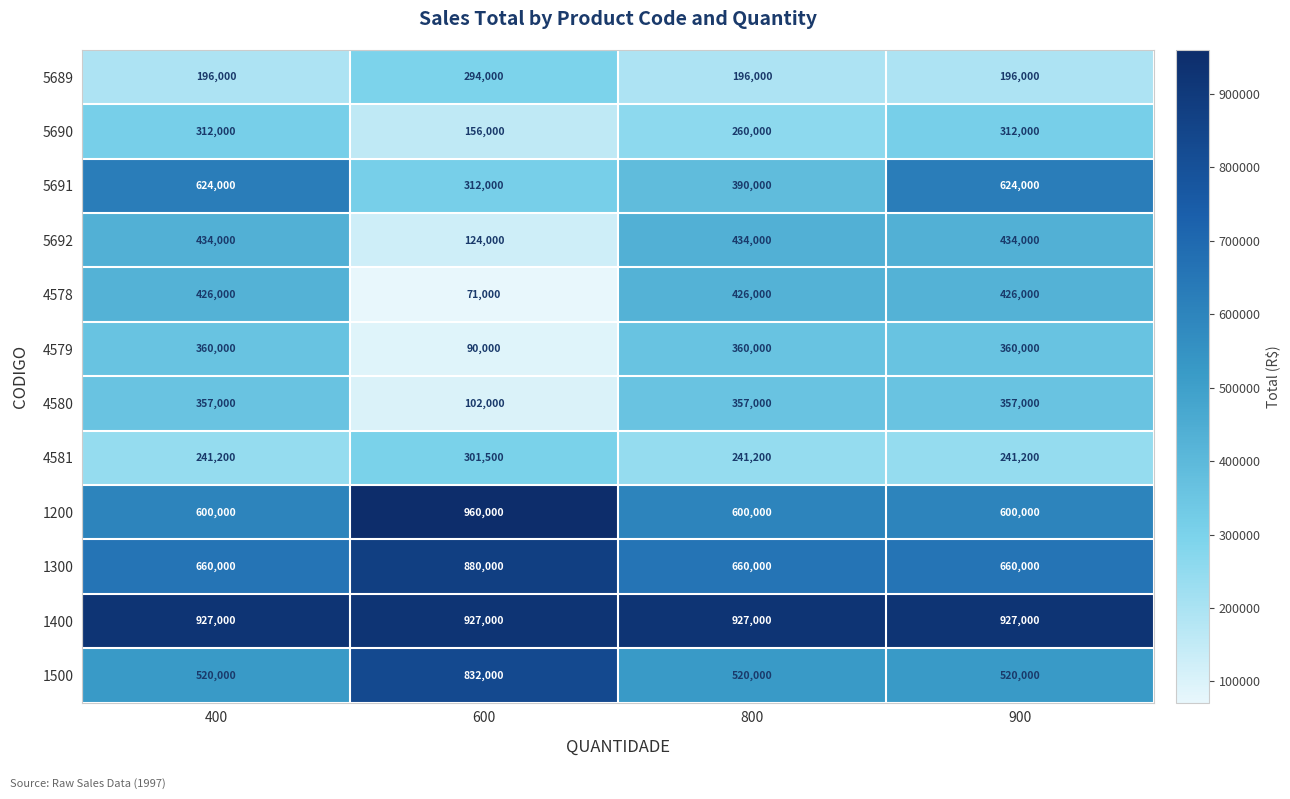

What is the sum of the 5690 values at 800 and 900?

572000